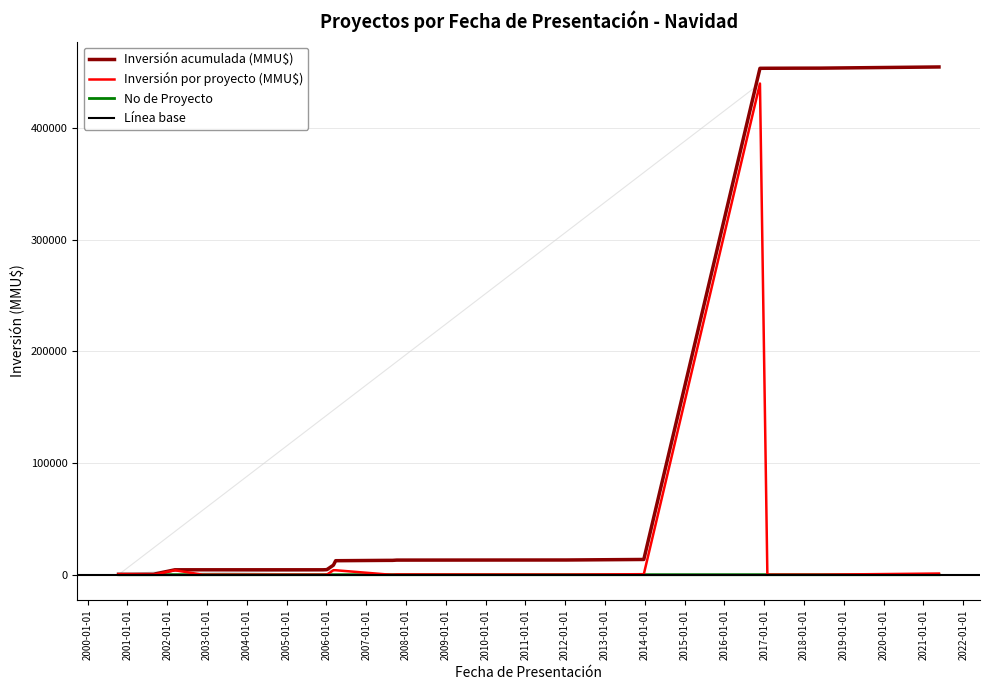

What is the label of the 16th point from the right?

27/03/2006